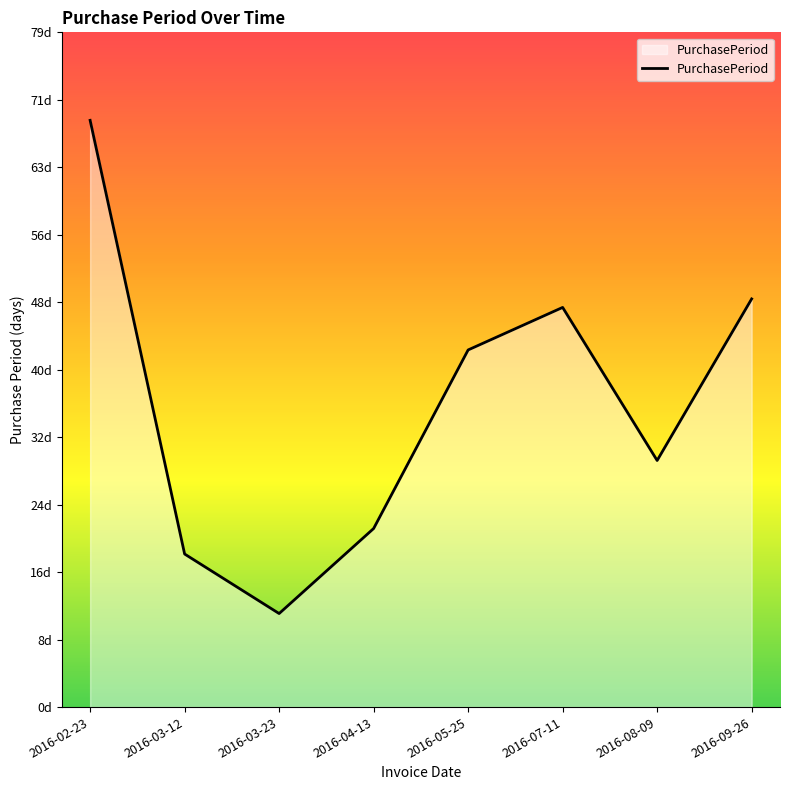

Rank the categories by value from highest to lowest.

2016-02-23, 2016-09-26, 2016-07-11, 2016-05-25, 2016-08-09, 2016-04-13, 2016-03-12, 2016-03-23